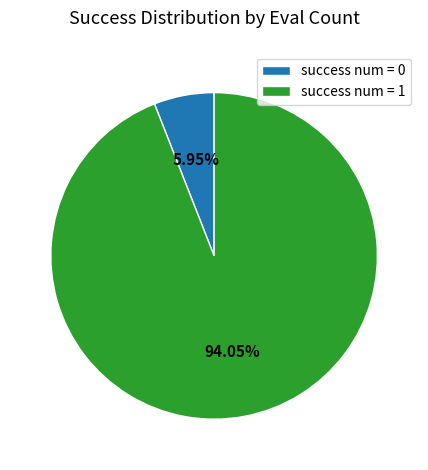

Between success num = 1 and success num = 0, which is larger?

success num = 1